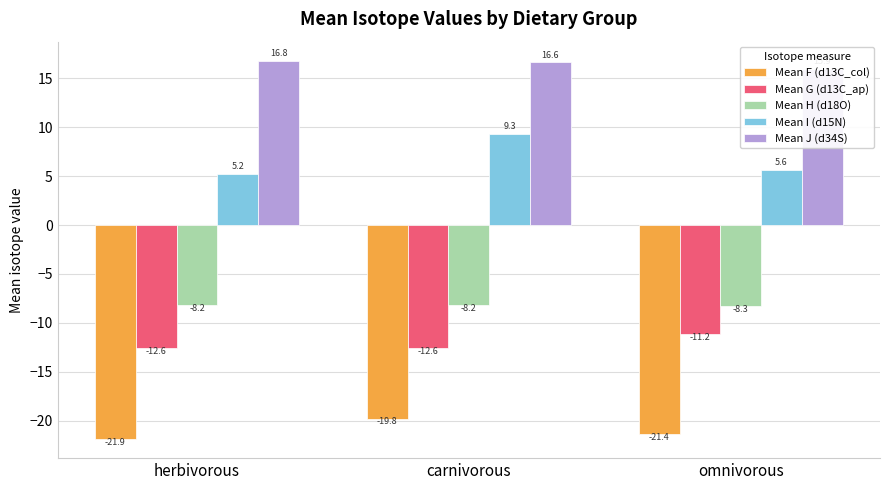

At omnivorous, list the series in order from smallest to largest.

Mean F (d13C_col), Mean G (d13C_ap), Mean H (d18O), Mean I (d15N), Mean J (d34S)